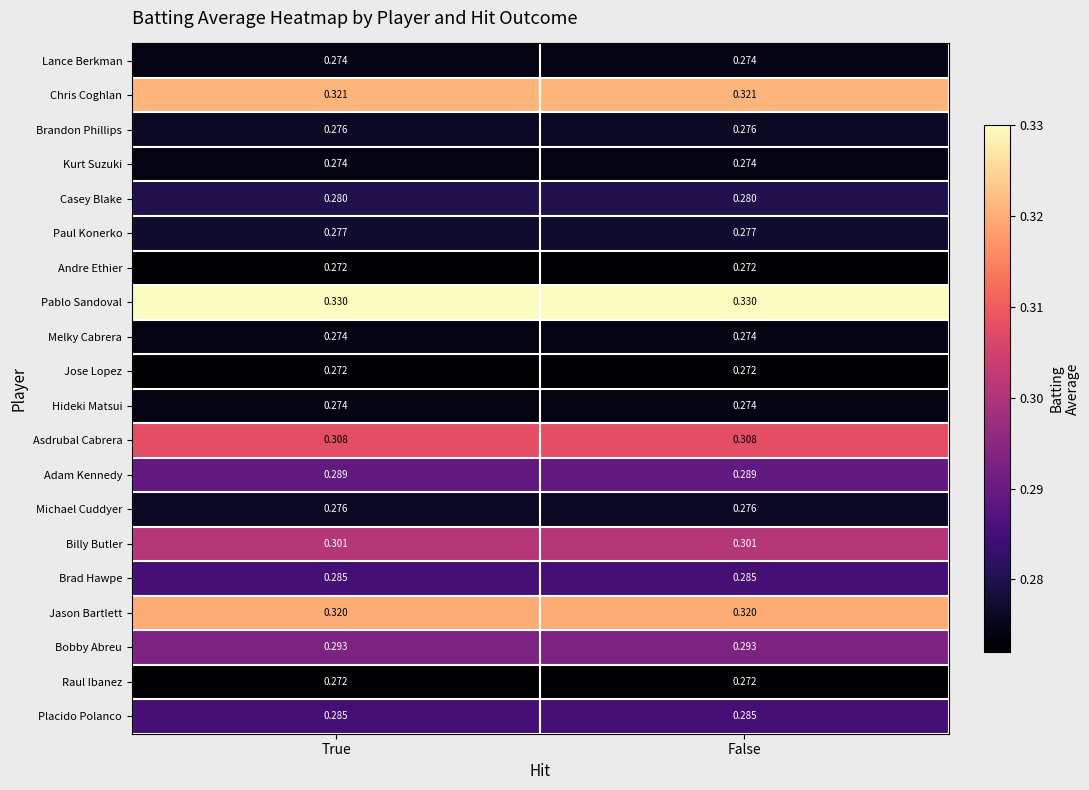

Is the value of Hideki Matsui at True greater than the value of Billy Butler at True?

No